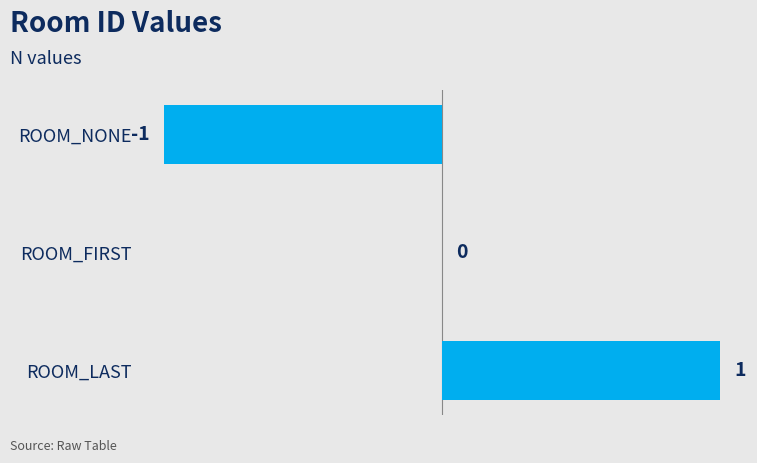

Is it true that the value at ROOM_LAST is 1?

True